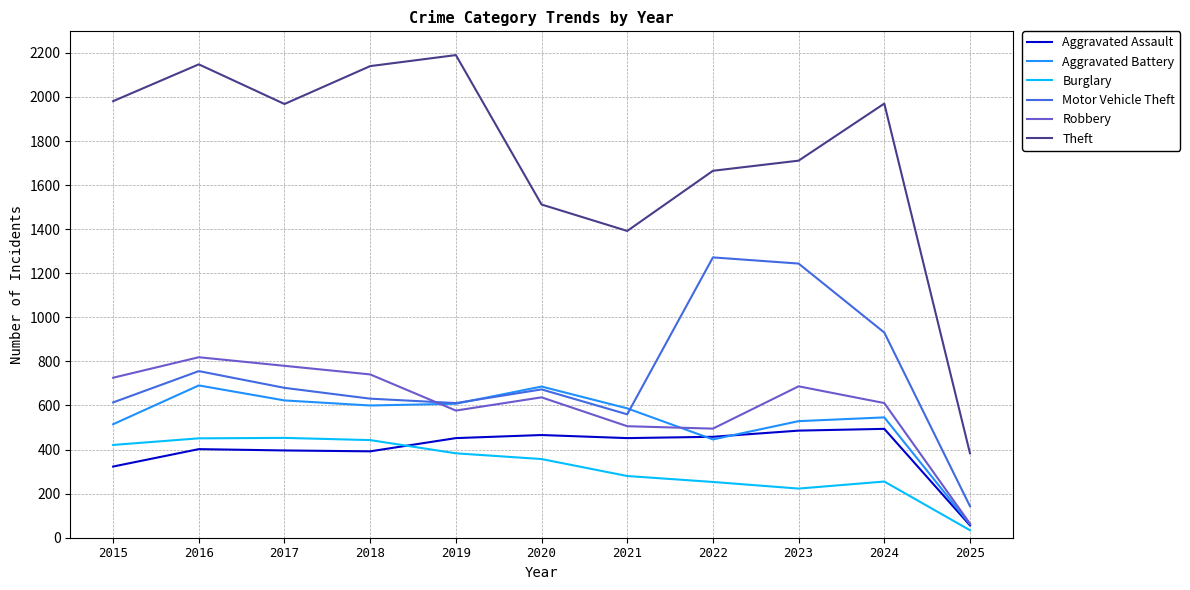

Which category has the lowest value across all series?

2025